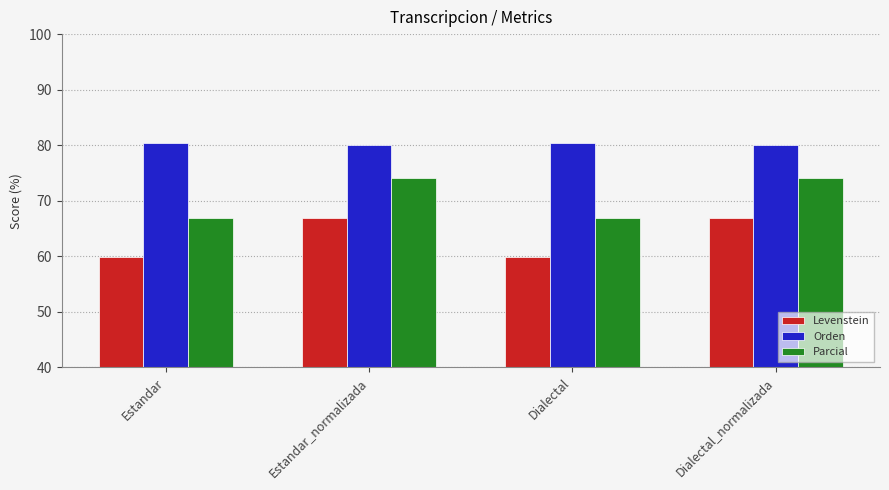

What is the difference between the maximum and minimum values in the Levenstein series?

7.1